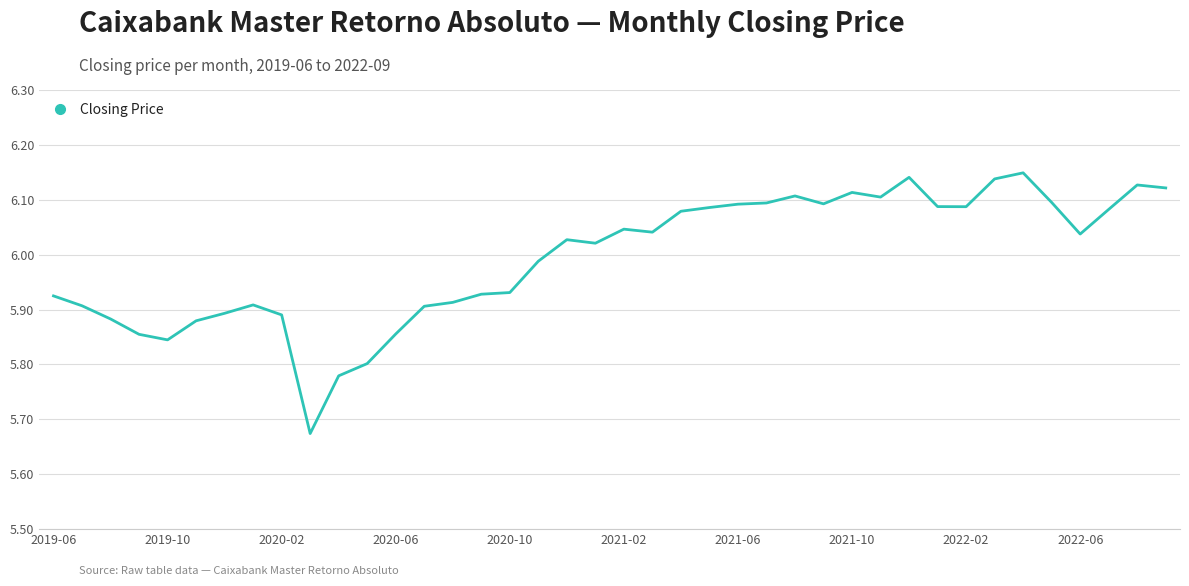

True or false: there are more than 2 points higher than both neighbors.

True